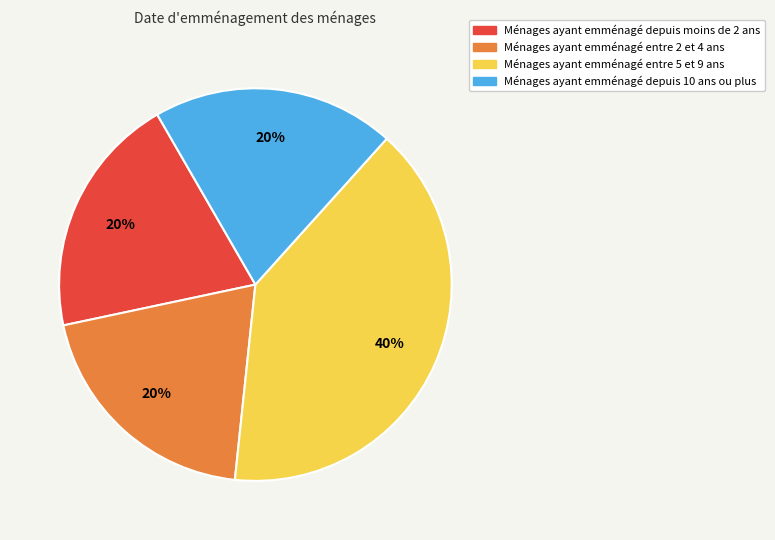

Is there a majority slice in this chart?

No